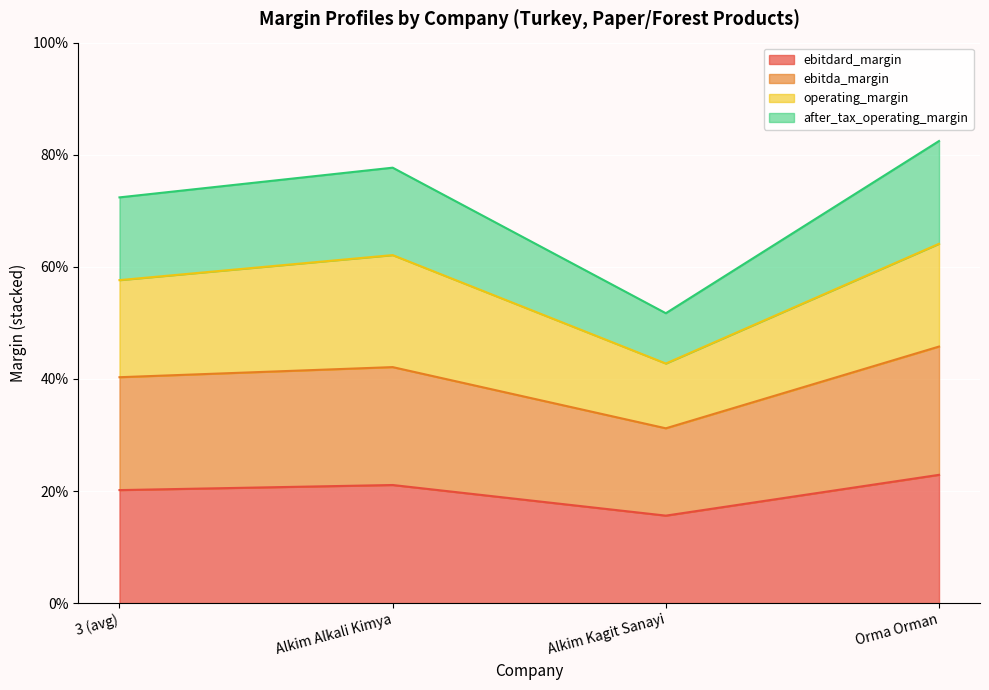

What is the label of the 2nd point from the left?

Alkim Alkali Kimya